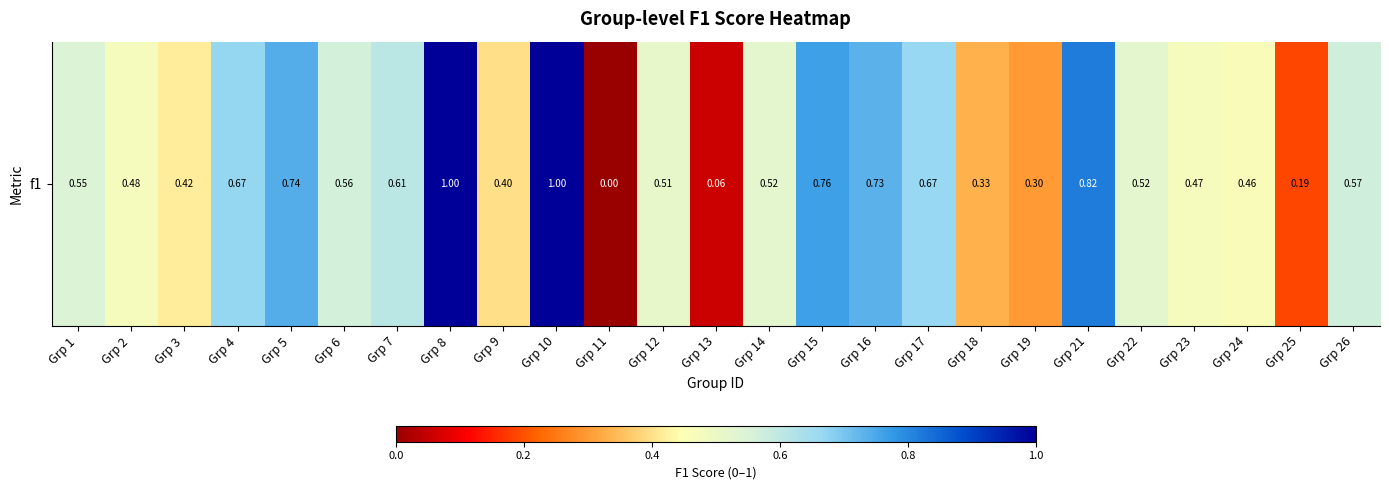

Reading right to left, what are all the values shown in this chart?

0.6	0.2	0.5	0.5	0.5	0.8	0.3	0.3	0.7	0.7	0.8	0.5	0.1	0.5	0.0	1.0	0.4	1.0	0.6	0.6	0.7	0.7	0.4	0.5	0.5